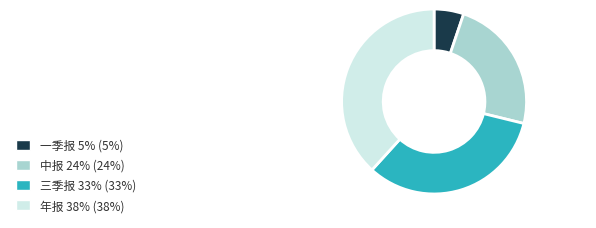

Is it true that 一季报 is 11% of the pie?

False